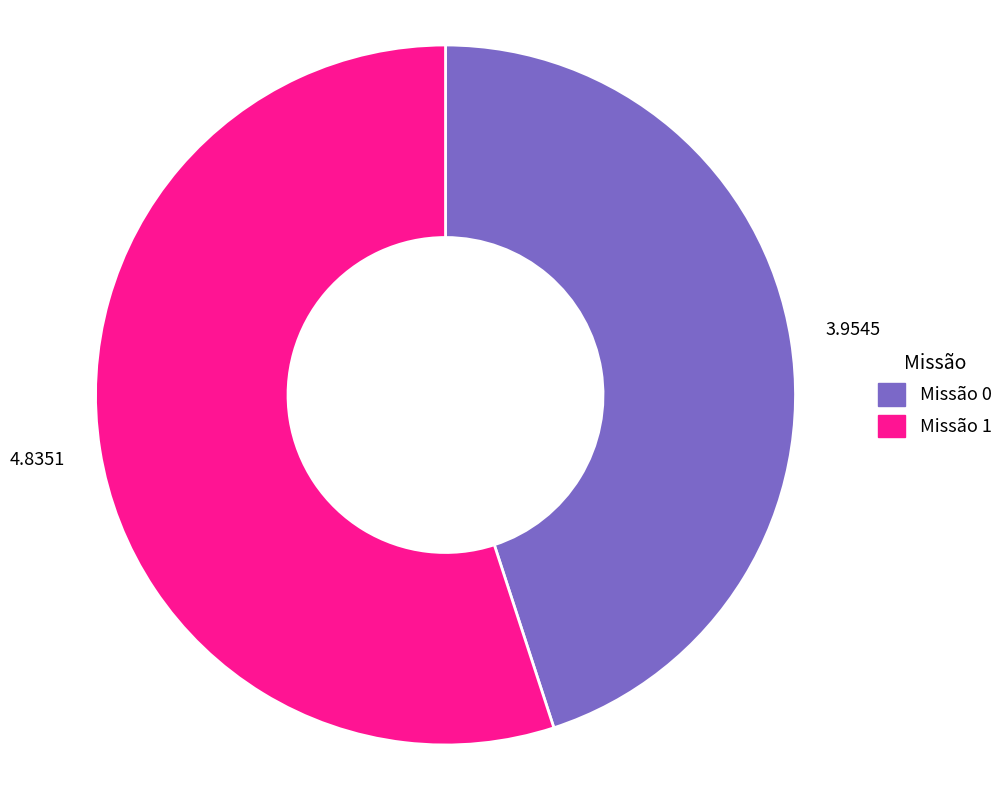

Does any single category account for the majority?

Yes